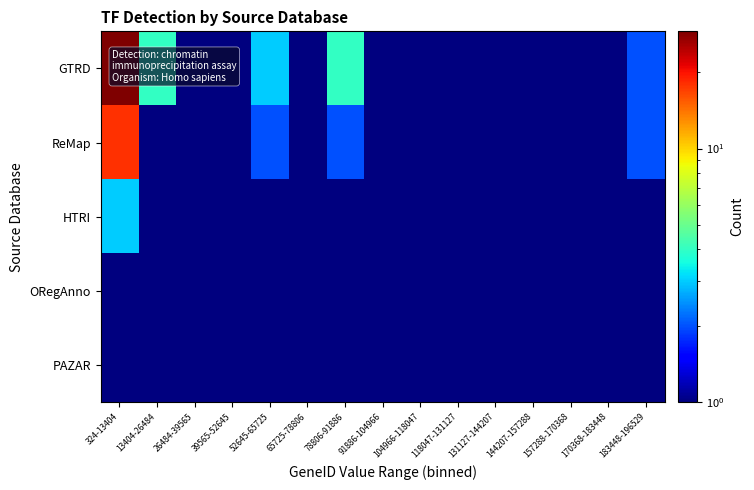

Reading right to left, what are all the values shown in this chart?

GTRD: 183448-196529=2.0	170368-183448=0.5	157288-170368=0.5	144207-157288=0.5	131127-144207=0.5	118047-131127=0.5	104966-118047=0.5	91886-104966=0.5	78806-91886=4.0	65725-78806=0.5	52645-65725=3.0	39565-52645=0.5	26484-39565=1.0	13404-26484=4.0	324-13404=29.0
ReMap: 183448-196529=2.0	170368-183448=0.5	157288-170368=0.5	144207-157288=0.5	131127-144207=0.5	118047-131127=0.5	104966-118047=0.5	91886-104966=0.5	78806-91886=2.0	65725-78806=0.5	52645-65725=2.0	39565-52645=0.5	26484-39565=1.0	13404-26484=1.0	324-13404=18.0
HTRI: 183448-196529=0.5	170368-183448=0.5	157288-170368=0.5	144207-157288=0.5	131127-144207=0.5	118047-131127=0.5	104966-118047=0.5	91886-104966=0.5	78806-91886=0.5	65725-78806=0.5	52645-65725=0.5	39565-52645=0.5	26484-39565=0.5	13404-26484=0.5	324-13404=3.0
ORegAnno: 183448-196529=0.5	170368-183448=0.5	157288-170368=0.5	144207-157288=0.5	131127-144207=0.5	118047-131127=0.5	104966-118047=0.5	91886-104966=0.5	78806-91886=0.5	65725-78806=0.5	52645-65725=0.5	39565-52645=0.5	26484-39565=0.5	13404-26484=0.5	324-13404=1.0
PAZAR: 183448-196529=0.5	170368-183448=0.5	157288-170368=0.5	144207-157288=0.5	131127-144207=0.5	118047-131127=0.5	104966-118047=0.5	91886-104966=0.5	78806-91886=0.5	65725-78806=0.5	52645-65725=0.5	39565-52645=0.5	26484-39565=0.5	13404-26484=0.5	324-13404=1.0